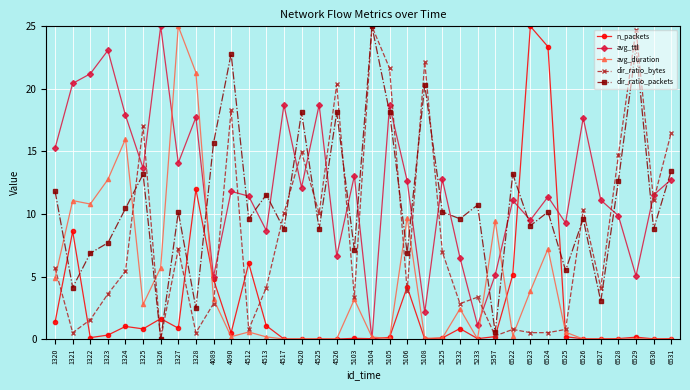

Rank the series at 4089 from highest to lowest value.

dir_ratio_packets, avg_ttl, n_packets, avg_duration, dir_ratio_bytes